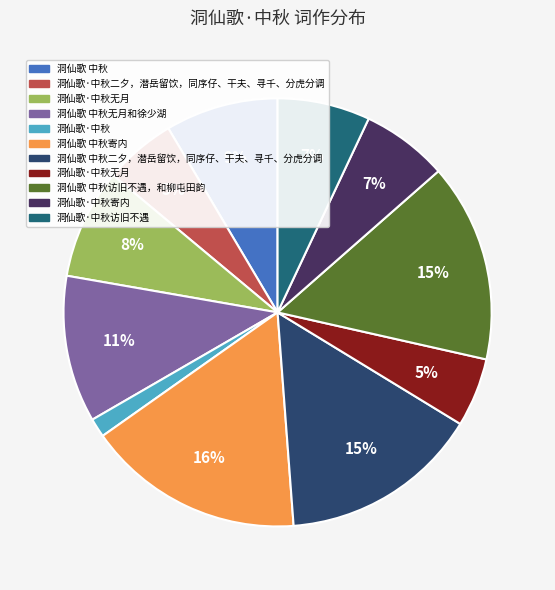

Rank the categories by value from highest to lowest.

洞仙歌 中秋寄内, 洞仙歌 中秋二夕，潜岳留饮，同序仔、干夫、寻千、分虎分调, 洞仙歌 中秋访旧不遇，和柳屯田韵, 洞仙歌 中秋无月和徐少湖, 洞仙歌 中秋, 洞仙歌·中秋无月, 洞仙歌·中秋访旧不遇, 洞仙歌·中秋寄内, 洞仙歌·中秋二夕，潜岳留饮，同序仔、干夫、寻千、分虎分调, 洞仙歌·中秋无月, 洞仙歌·中秋